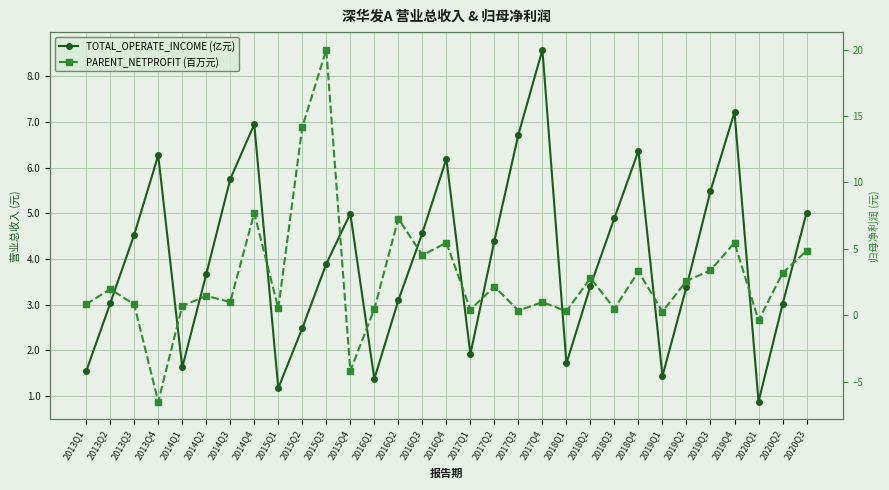

How many values in the TOTAL_OPERATE_INCOME (亿元) series exceed 3?

22